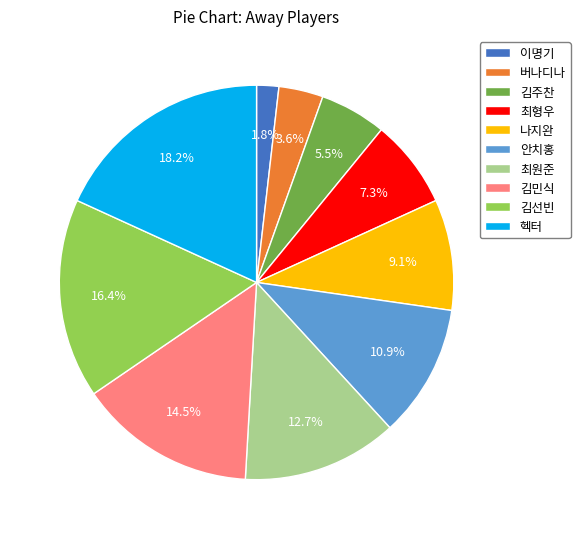

Rank the categories by value from highest to lowest.

헥터, 김선빈, 김민식, 최원준, 안치홍, 나지완, 최형우, 김주찬, 버나디나, 이명기